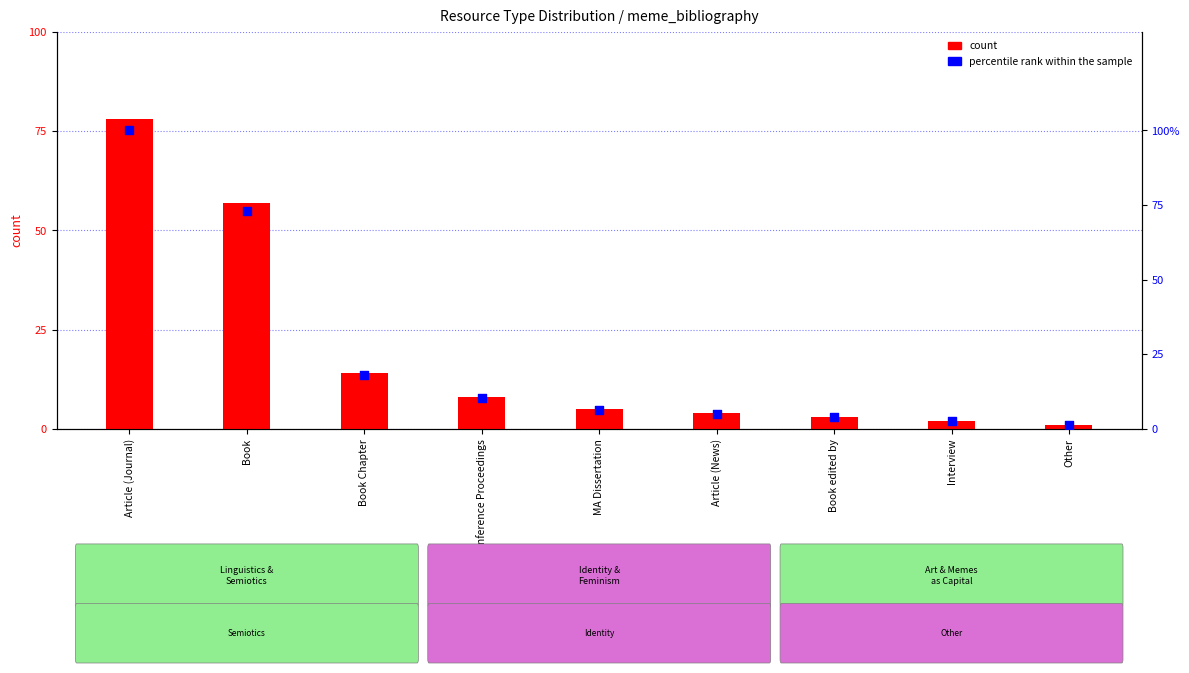

At how many categories does at least one series exceed 59?

2